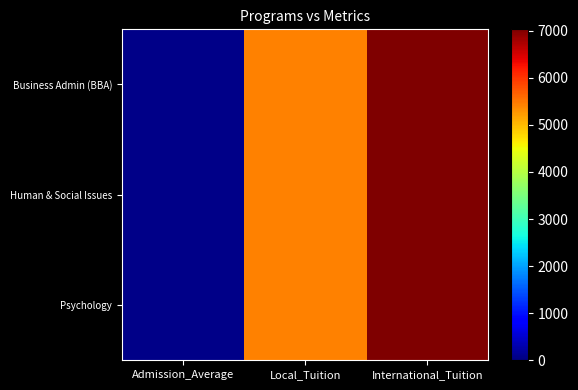

Reading left to right, transcribe all the data shown in this chart.

Business Admin (BBA): Admission_Average=70	Local_Tuition=5430	International_Tuition=7030
Human & Social Issues: Admission_Average=70	Local_Tuition=5430	International_Tuition=7030
Psychology: Admission_Average=70	Local_Tuition=5430	International_Tuition=7030